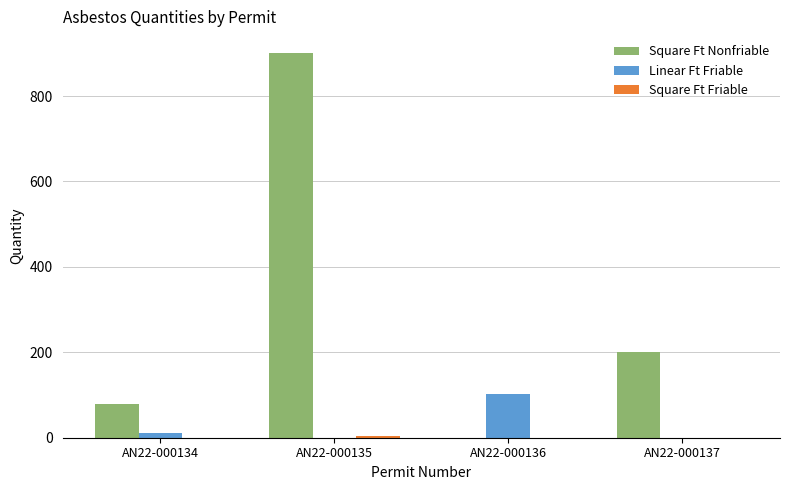

How many positive values does the Square Ft Nonfriable series have?

3